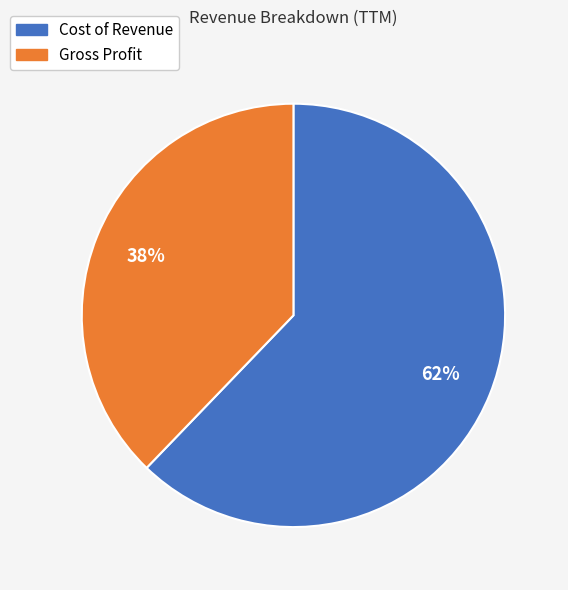

To the nearest percent, what portion does Cost of Revenue represent?

62%